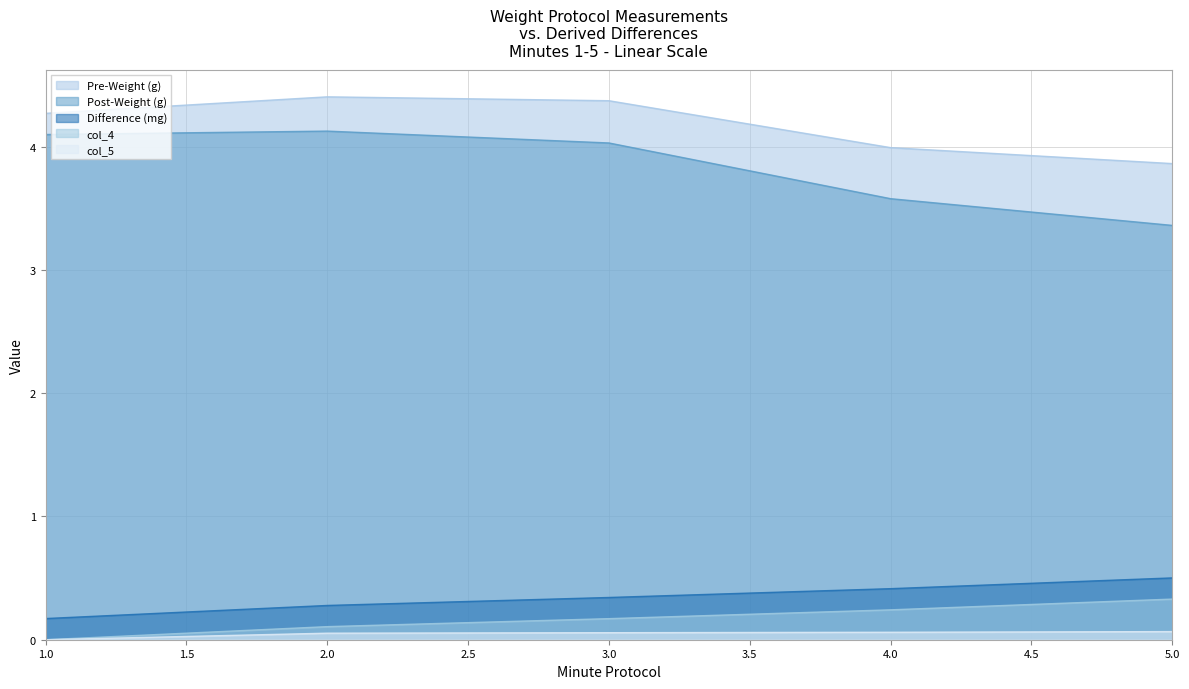

What is the maximum value shown in the chart?

4.4